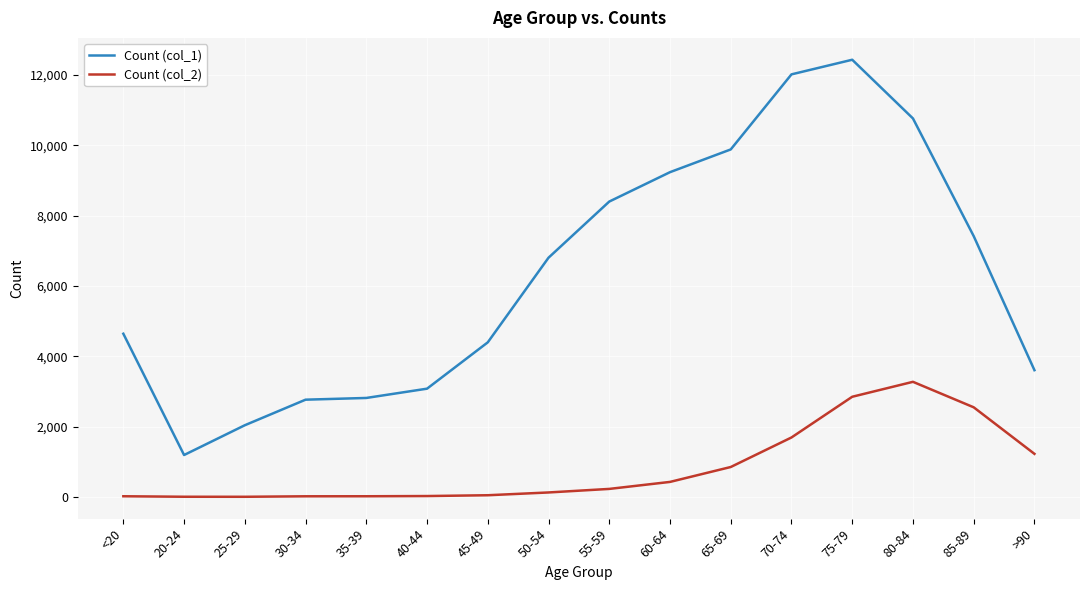

In Count (col_2), how many points are higher than both neighbors (excluding endpoints)?

1